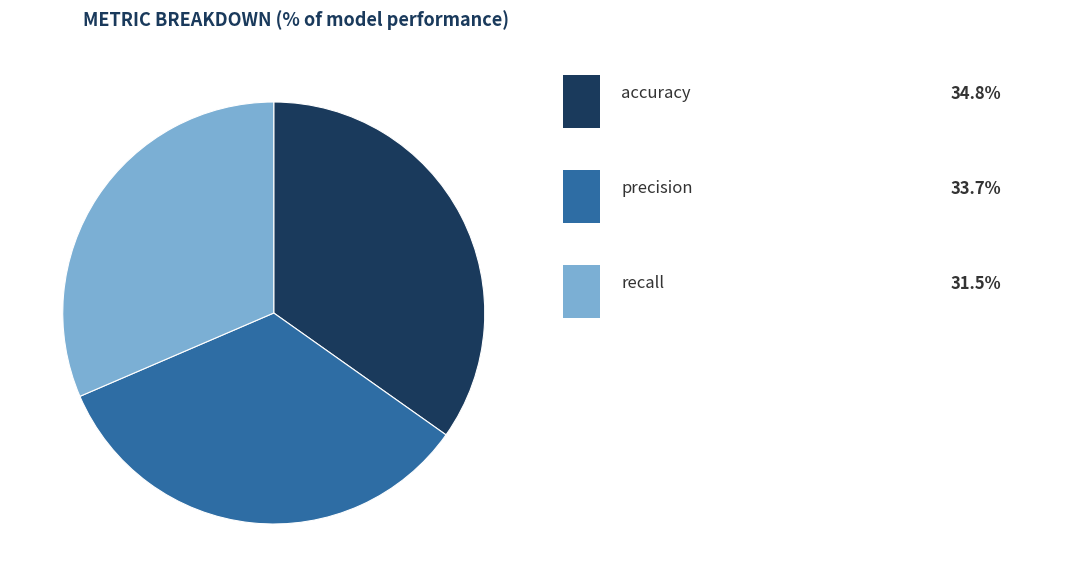

How many slices are in this pie chart?

3